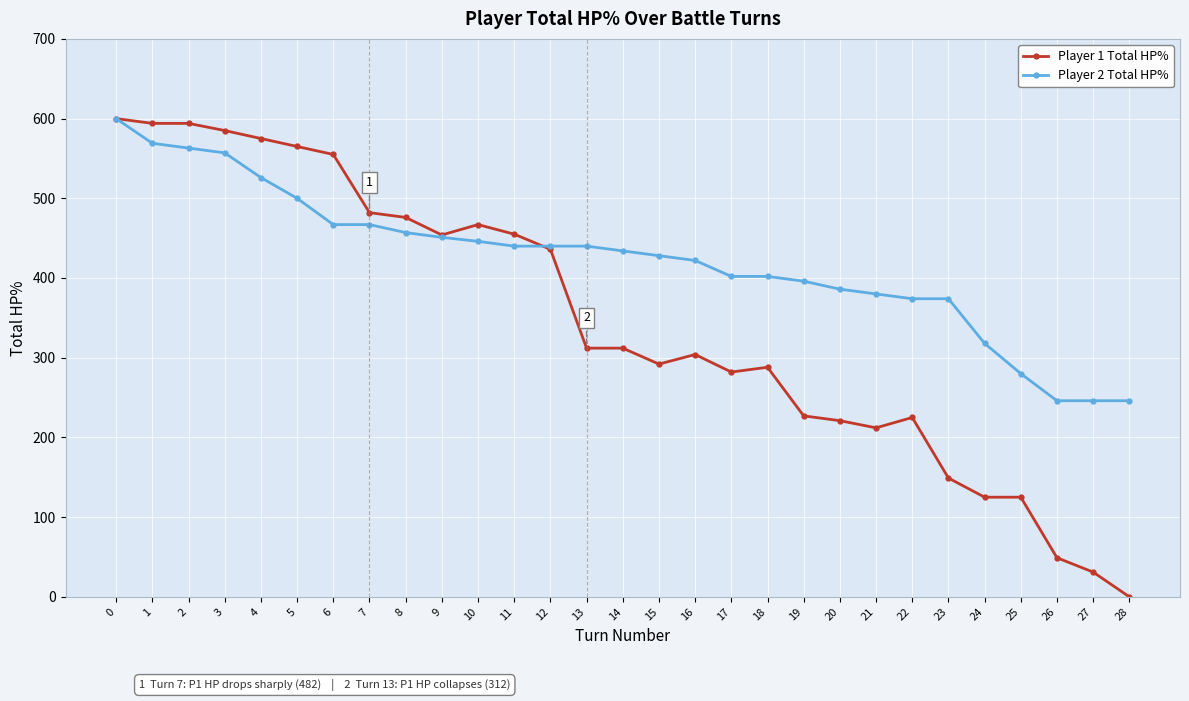

Does the chart have visible grid lines?

Yes